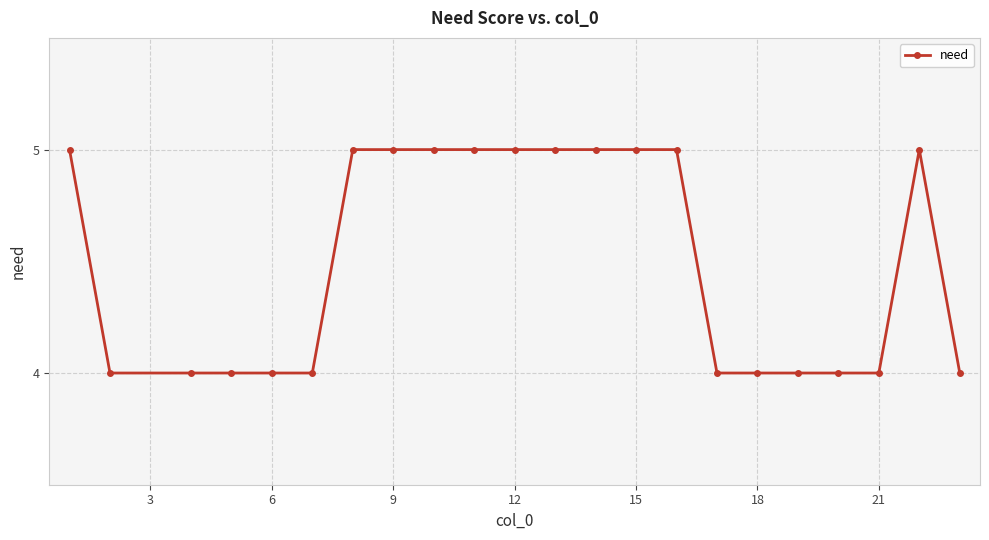

How many data points are less than 5?

11